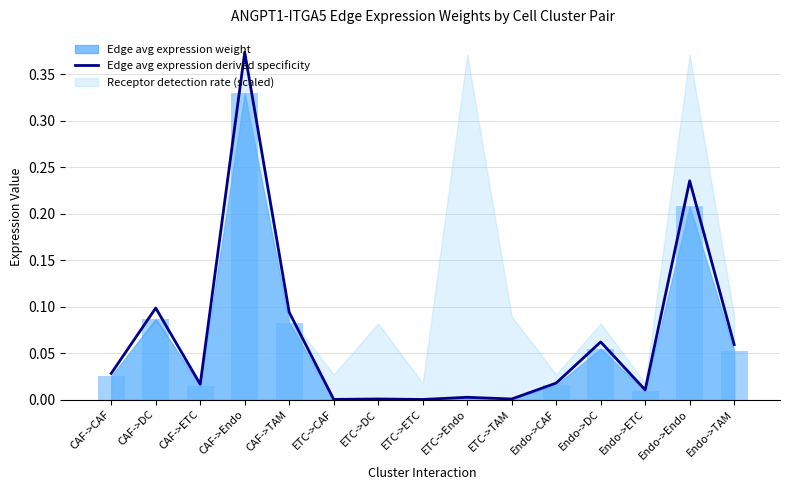

Is it true that Edge avg expression derived specificity equals 0.4 at Endo->Endo?

False